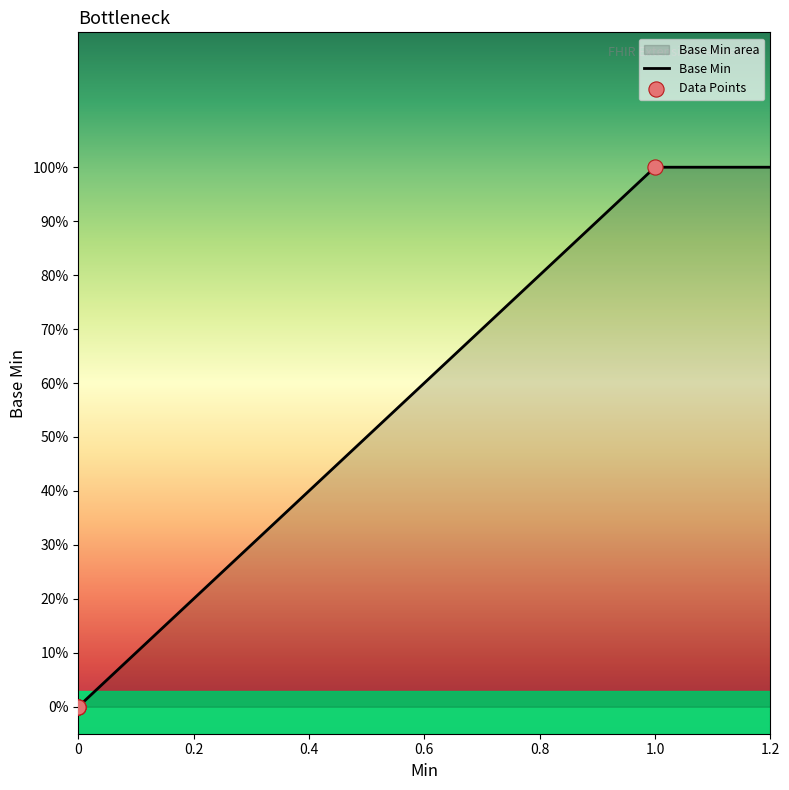

What is the change in value from Extension.id to Extension.url?

+1